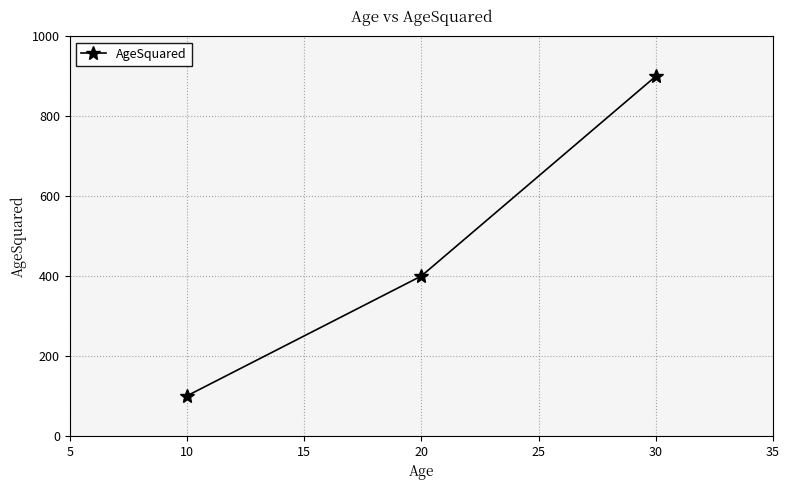

What is the minimum value shown in the chart?

100